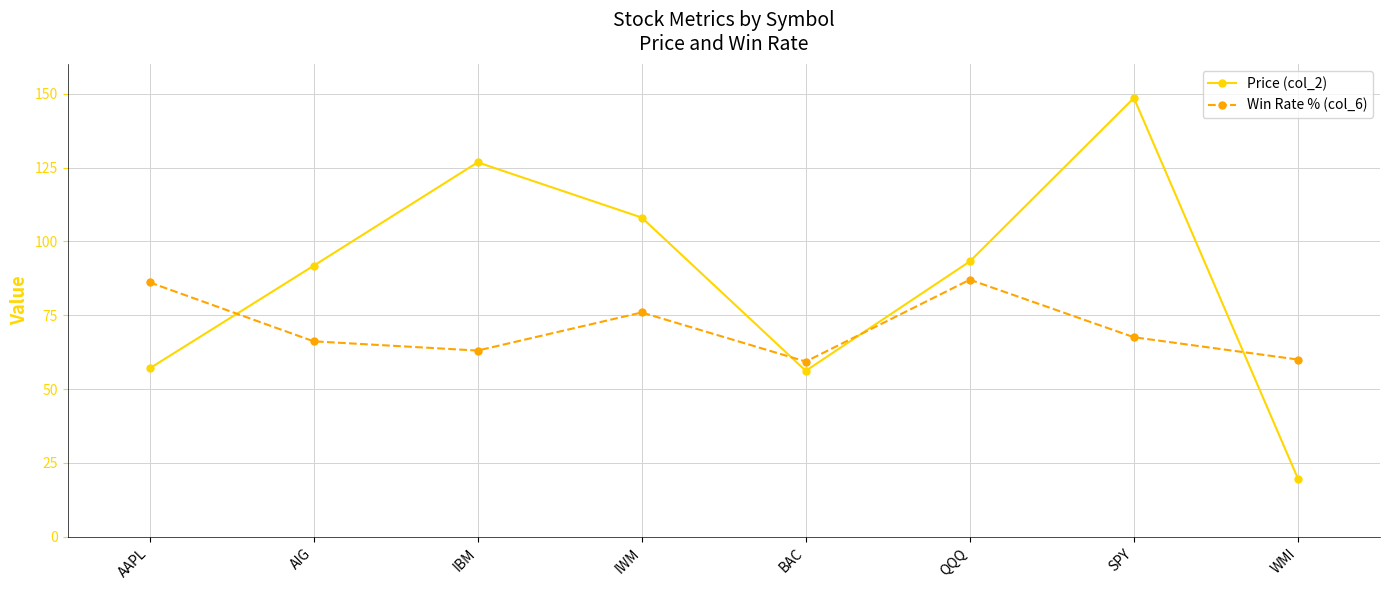

Does the chart have visible grid lines?

Yes